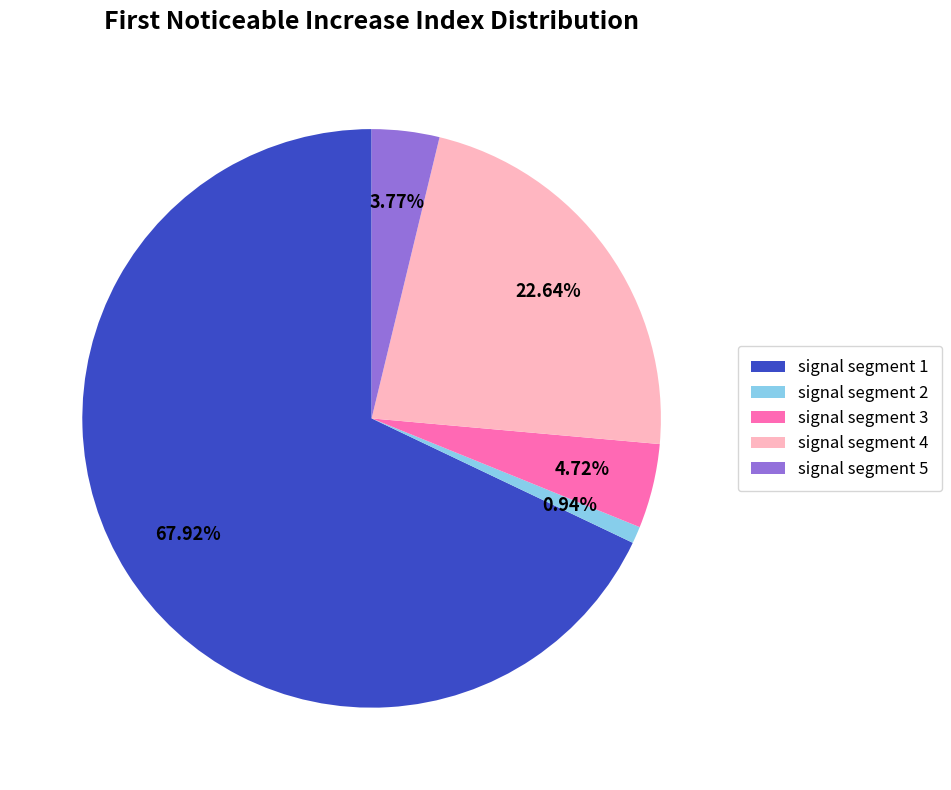

To the nearest percent, what is the average slice percentage?

20%